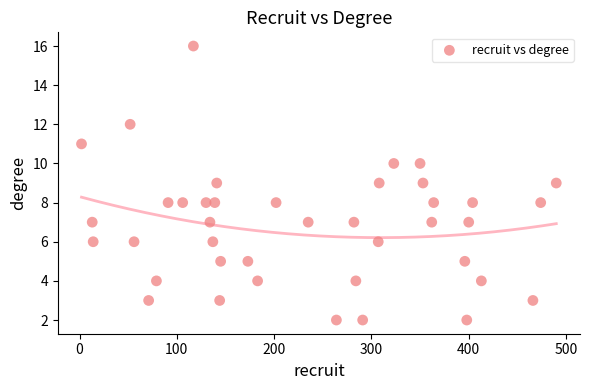

What is the range of X values (max minus min)?

488